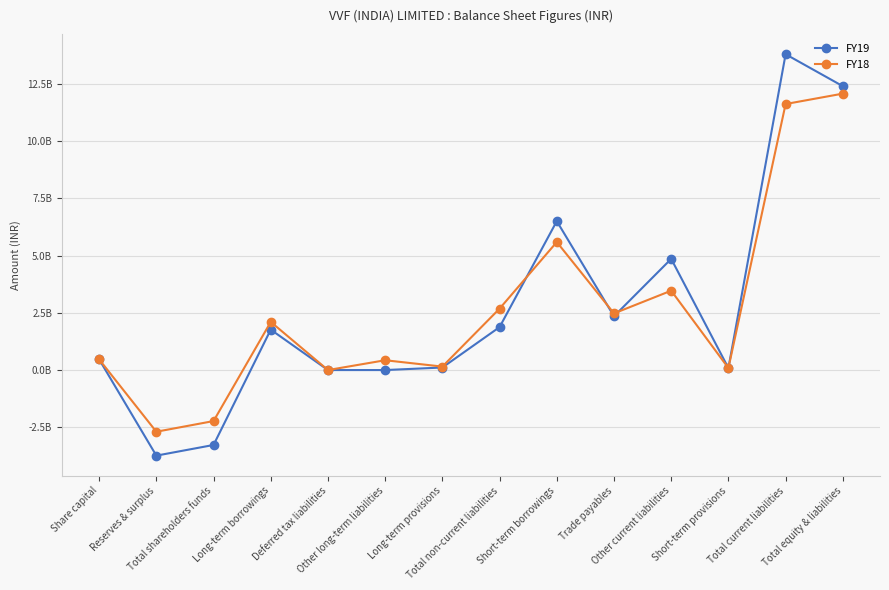

Which series has the largest total across all categories?

FY19